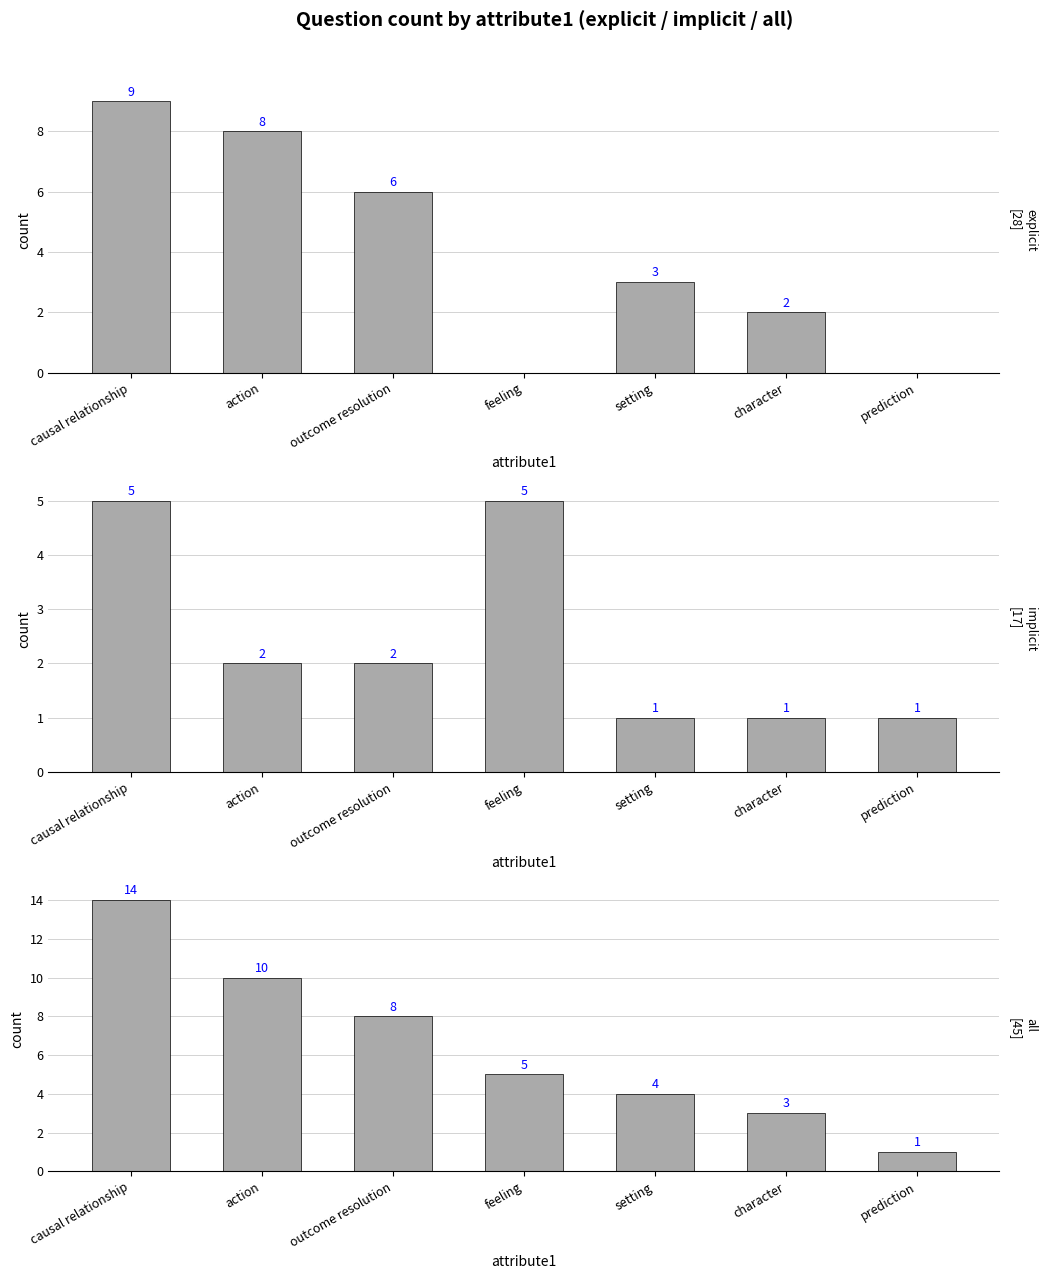

Reading left to right, transcribe all the data shown in this chart.

explicit: causal relationship=9	action=8	outcome resolution=6	feeling=0	setting=3	character=2	prediction=0
implicit: causal relationship=5	action=2	outcome resolution=2	feeling=5	setting=1	character=1	prediction=1
all: causal relationship=14	action=10	outcome resolution=8	feeling=5	setting=4	character=3	prediction=1